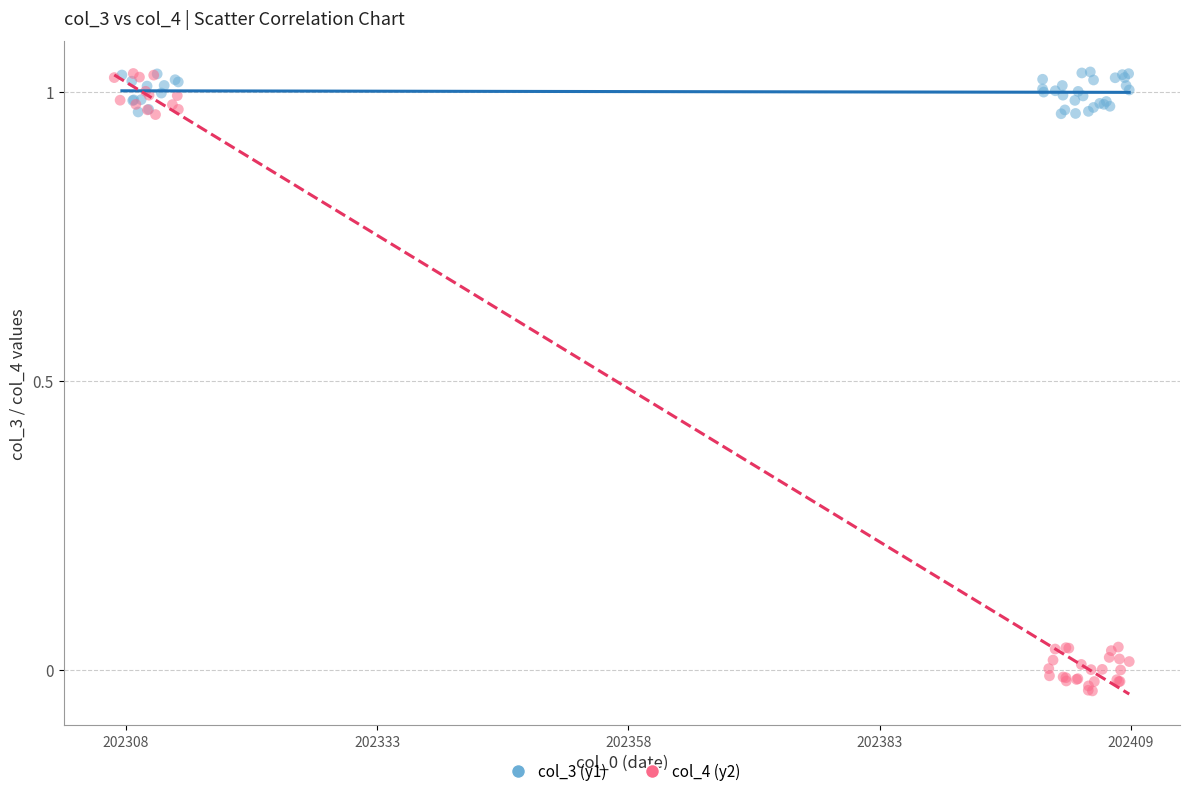

Which series reaches the minimum Y coordinate?

col_4 (y2)